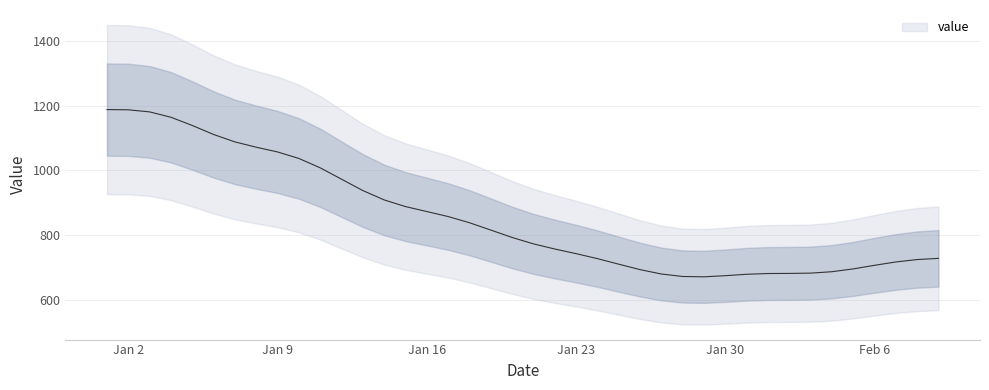

What is the value of the 1st point from the left?

1187.5